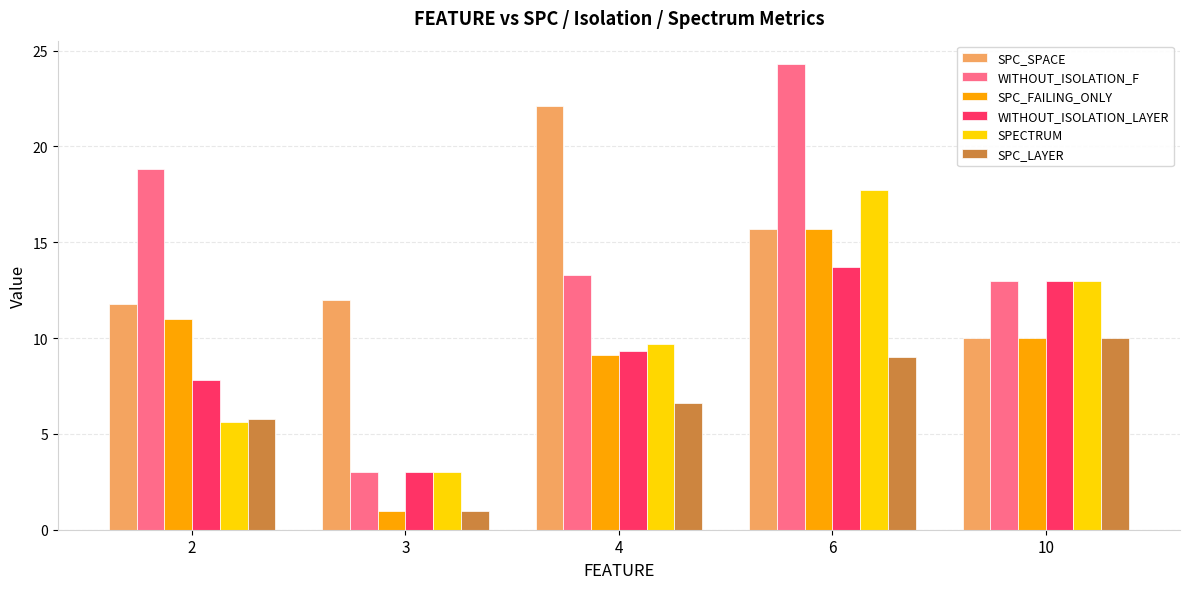

Is it true that SPECTRUM equals 9.7 at 4?

True